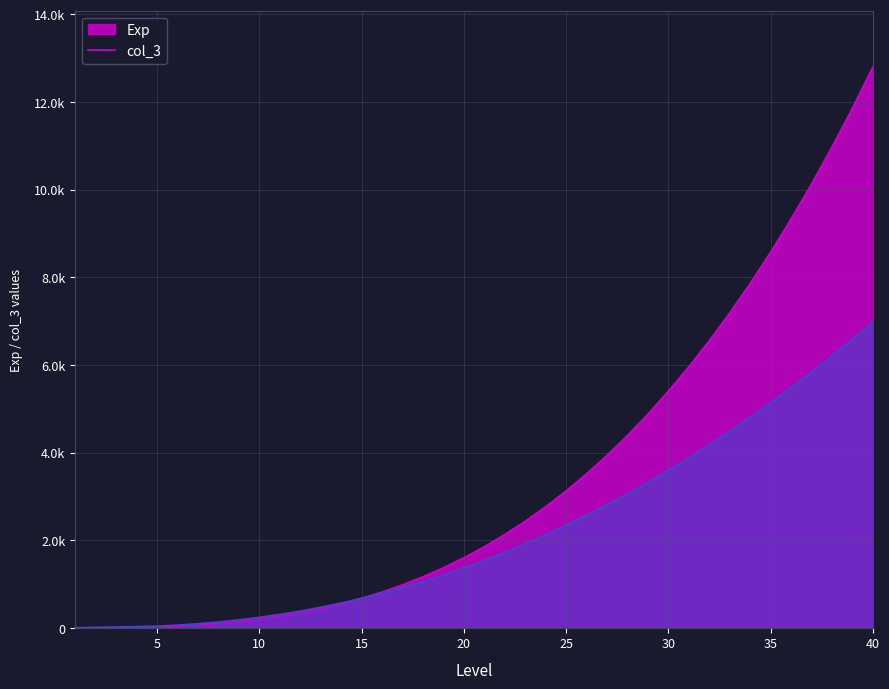

The col_3 series shows 1548 at 21. True or false?

True